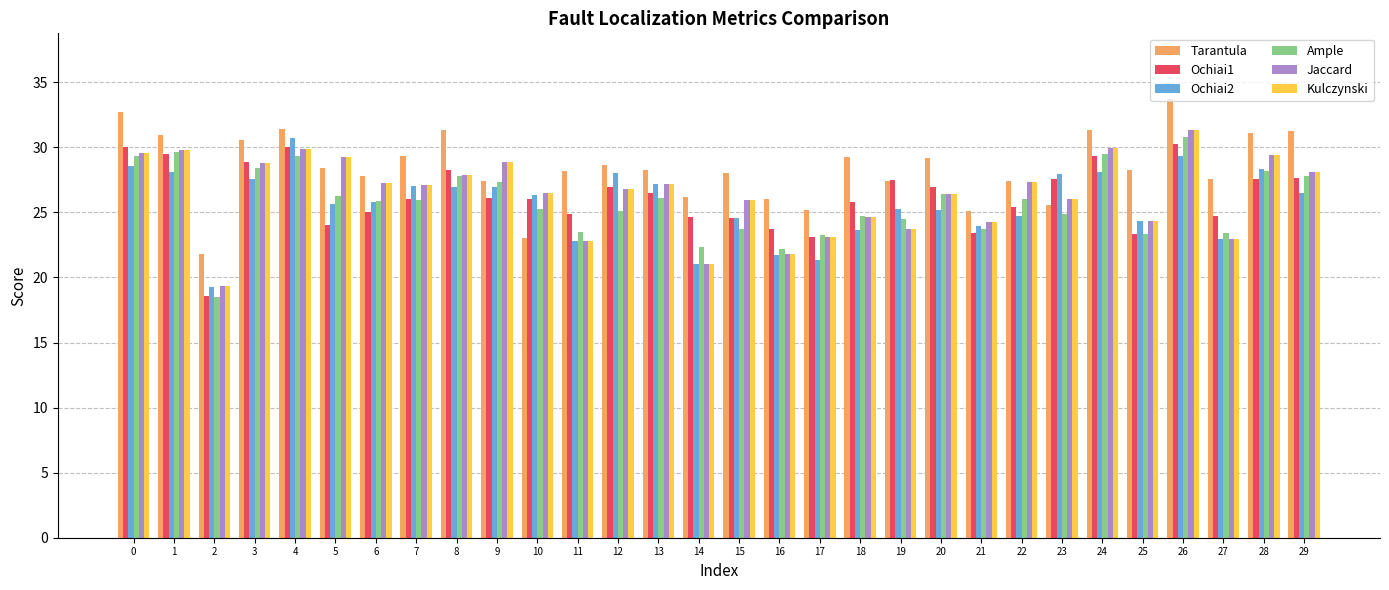

Count the number of data series in this chart.

6